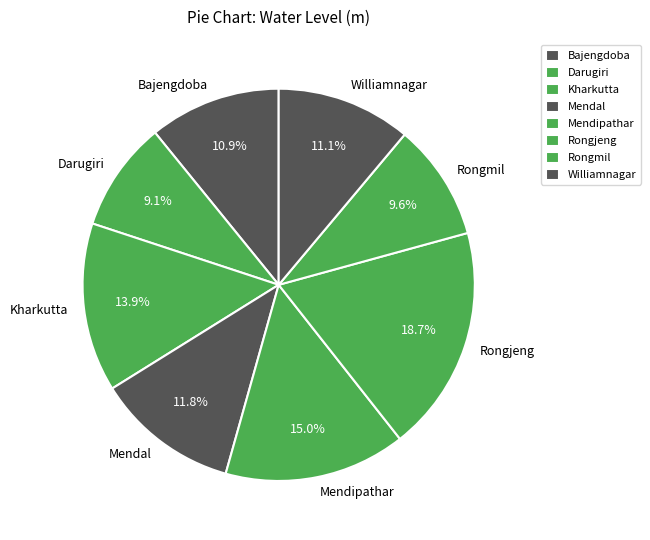

Do Bajengdoba and Darugiri together represent more than half of the pie?

No